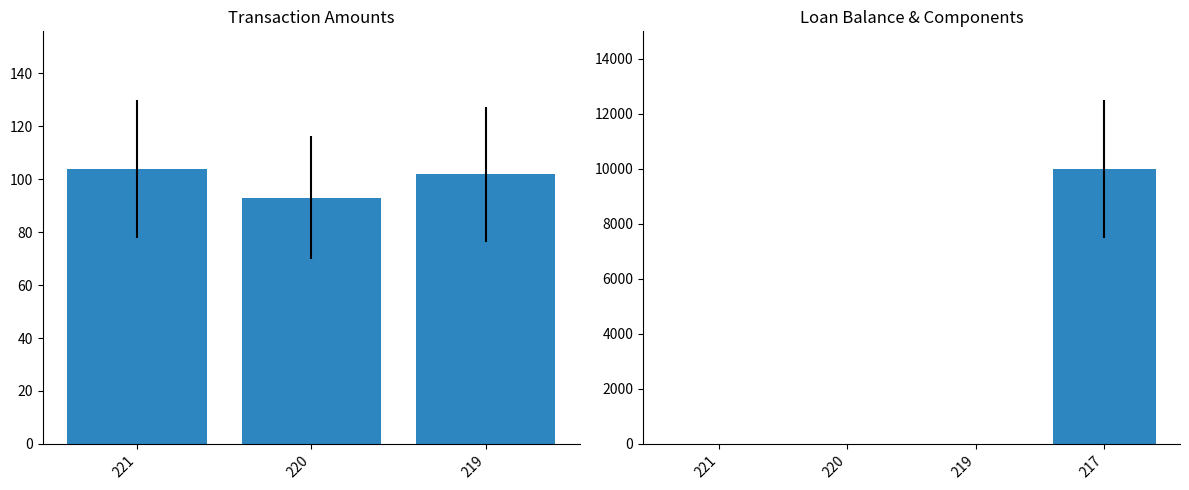

Where is Loan Balance nearest to the value 5000?

221